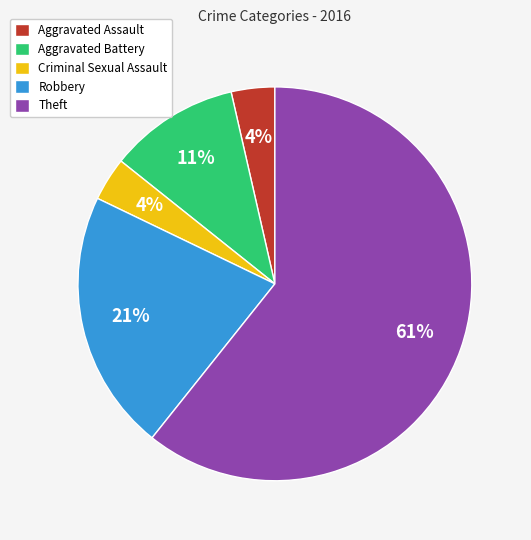

To the nearest percent, what is the difference between the Aggravated Assault and Aggravated Battery slice percentages?

7%